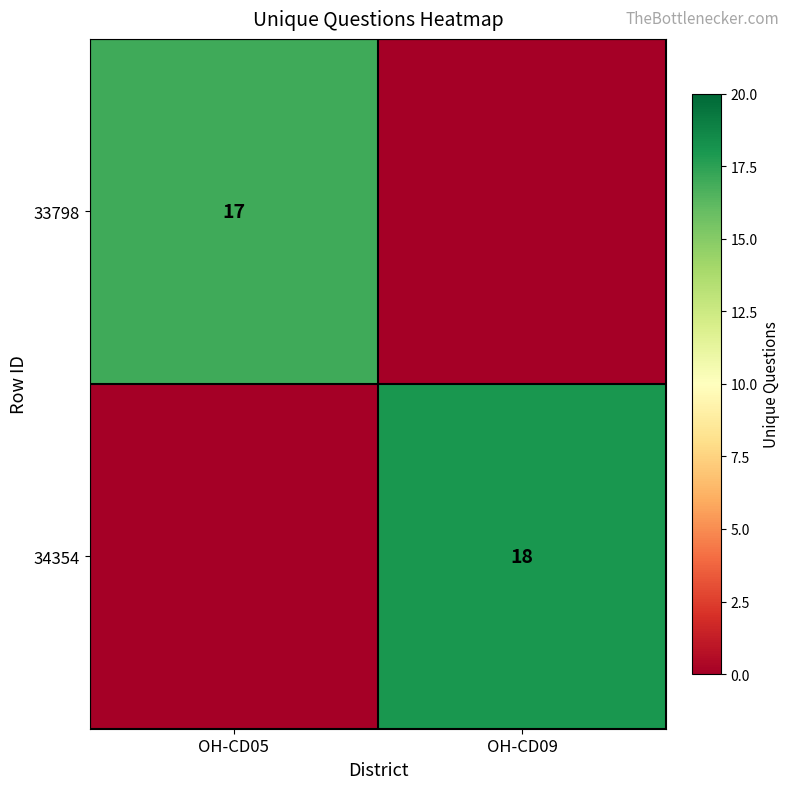

Is it true that 34354 equals 18 at OH-CD09?

True